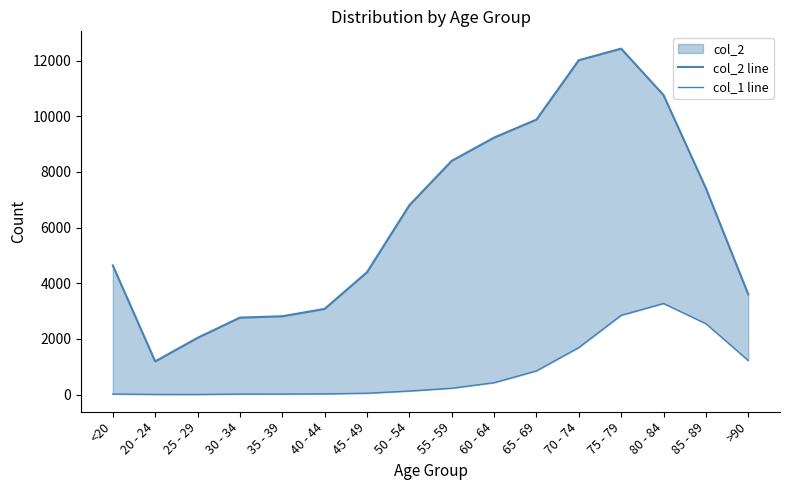

Rank the series by their maximum value, from lowest to highest.

col_1 line, col_2 line